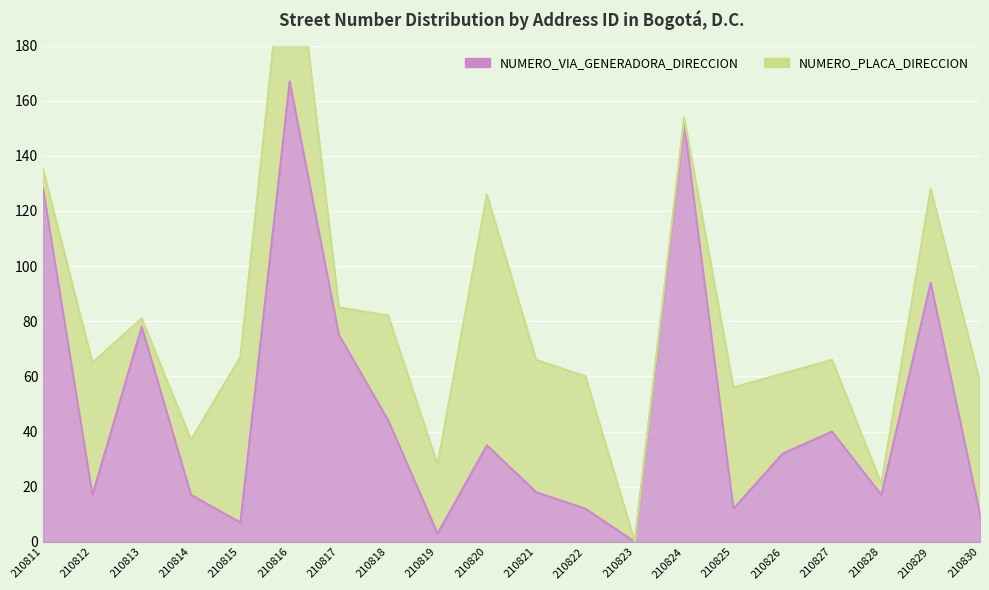

Reading left to right, what are all the values shown in this chart?

210811=128	210812=17	210813=78	210814=17	210815=7	210816=167	210817=75	210818=44	210819=3	210820=35	210821=18	210822=12	210823=0	210824=152	210825=12	210826=32	210827=40	210828=17	210829=94	210830=10